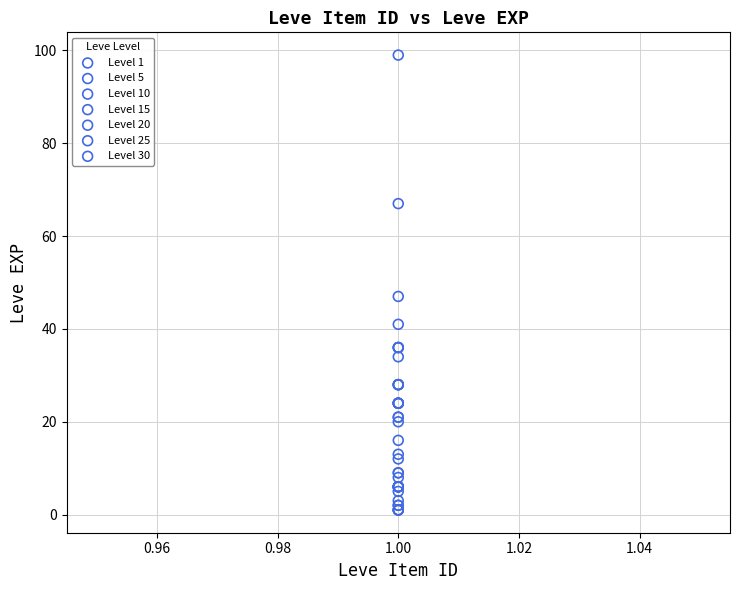

Which series contains the highest Y value?

Level 30